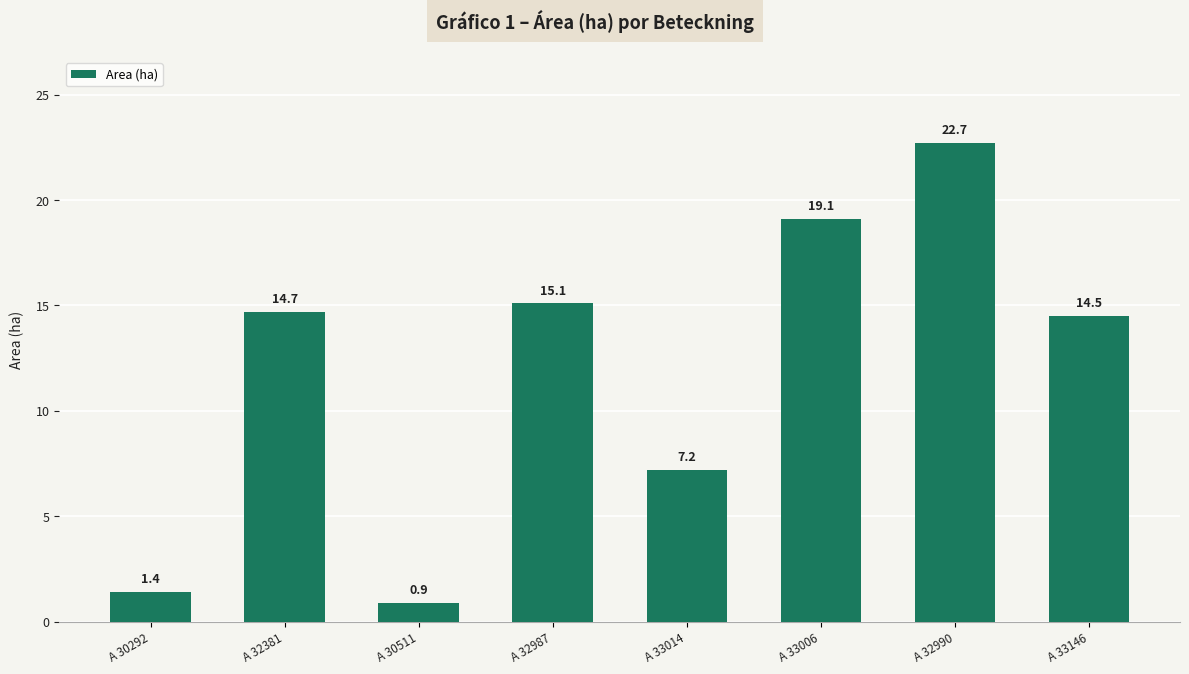

What is the label of the 2nd bar from the right?

A 32990